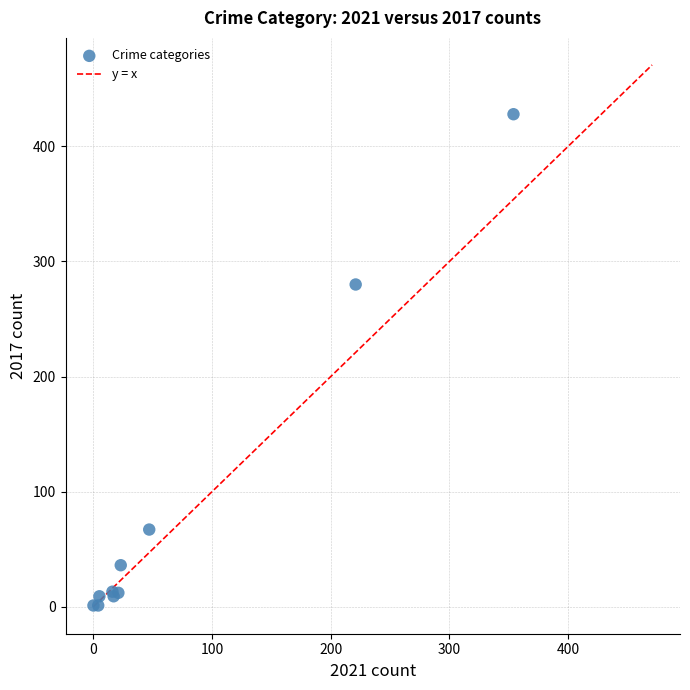

What Y value in the scatter plot is closest to 214?

280